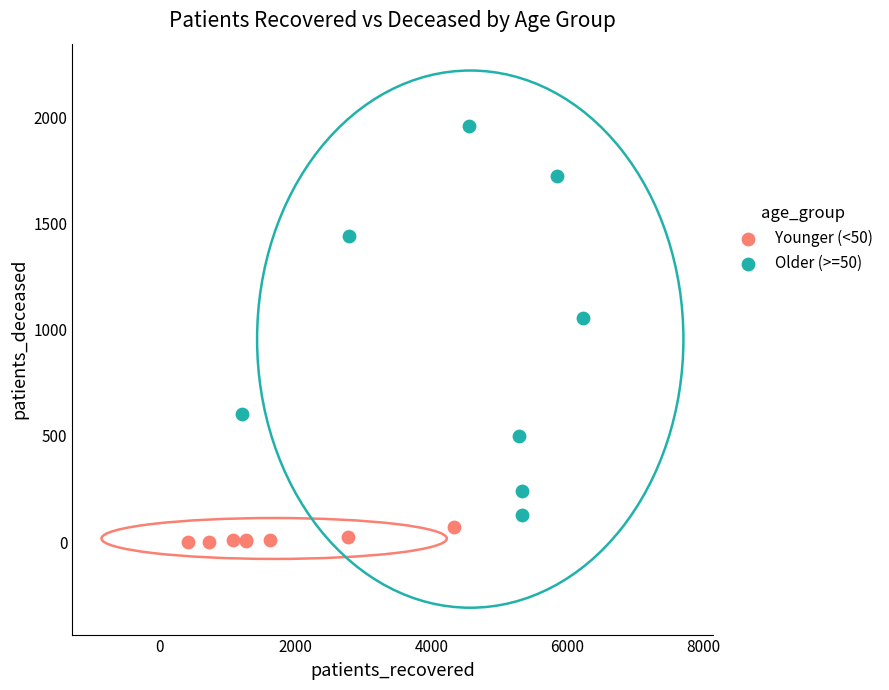

Which series reaches the maximum Y coordinate?

Older (>=50)